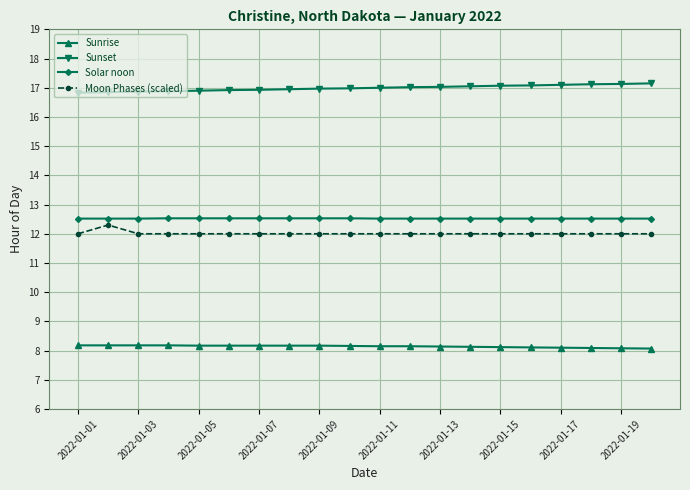

What are all the series names shown in the legend?

Sunrise, Sunset, Solar noon, Moon Phases (scaled)